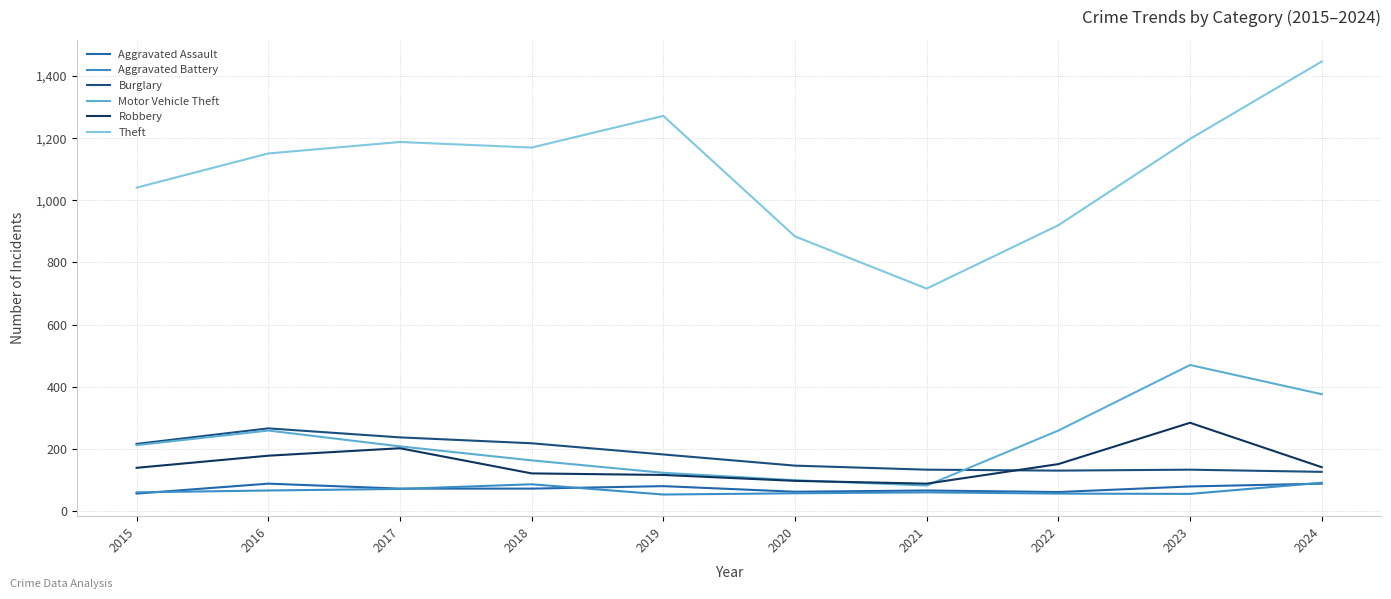

Which series changed the most between 2016 and 2020?

Theft